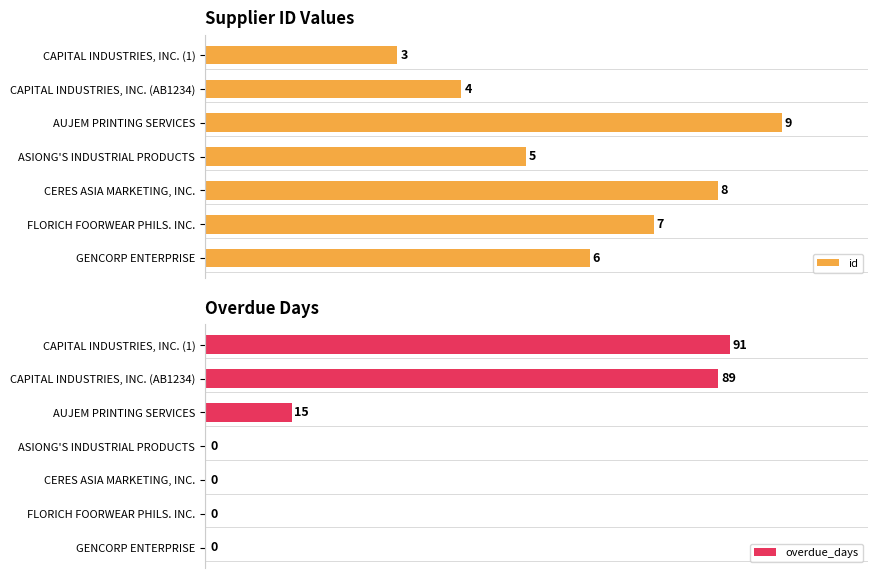

At which label is overdue_days closest to 45?

AUJEM PRINTING SERVICES